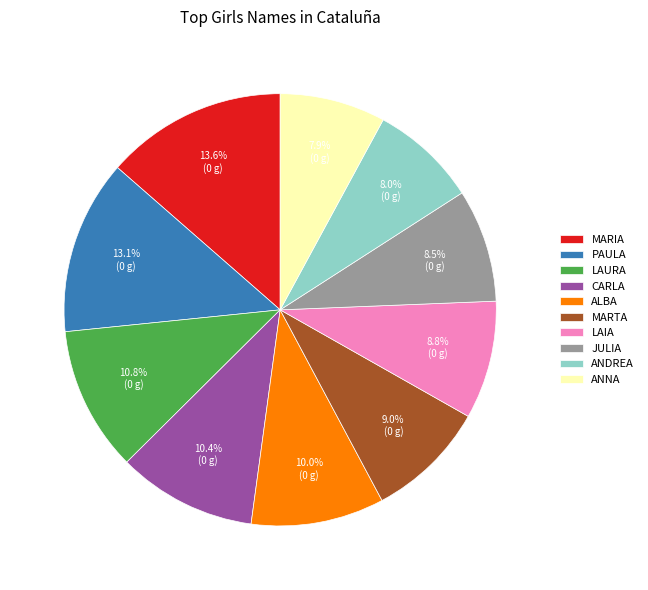

What is the largest slice in the pie chart?

MARIA